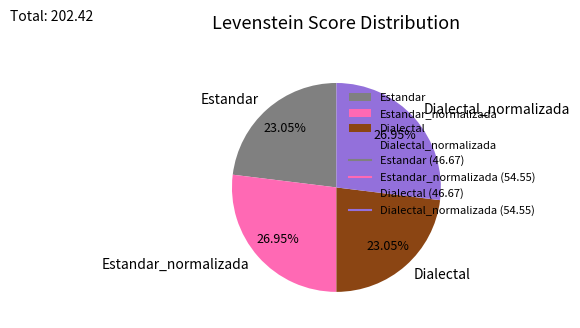

To the nearest percent, what is the combined percentage of Dialectal_normalizada and Dialectal?

50%